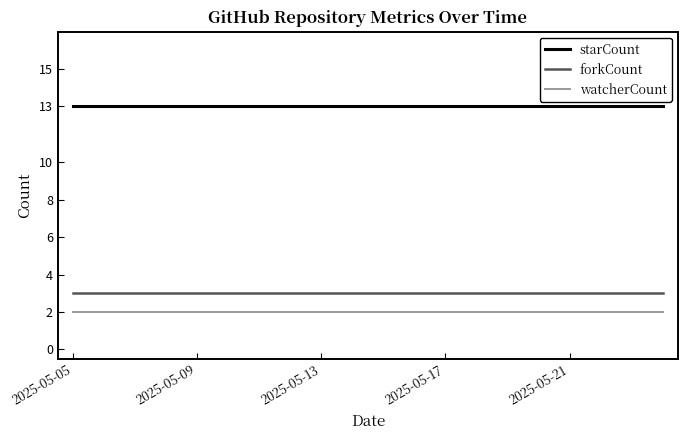

Rank the series by their maximum value, from highest to lowest.

starCount, forkCount, watcherCount